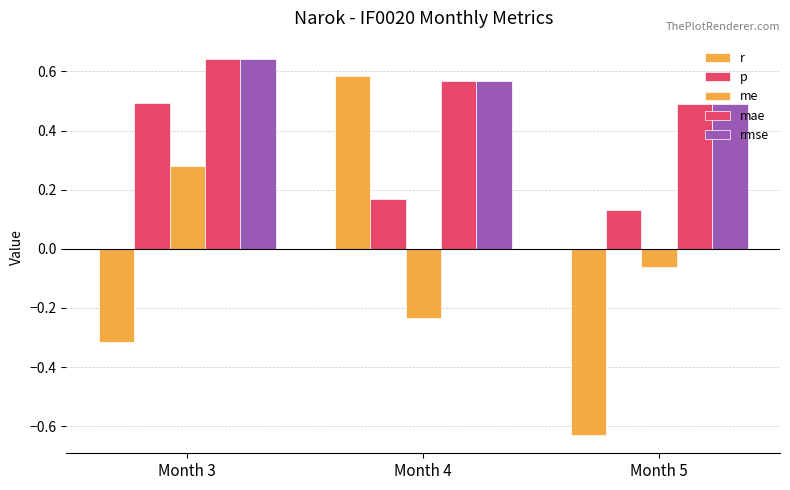

How many bars are there in each group?

5